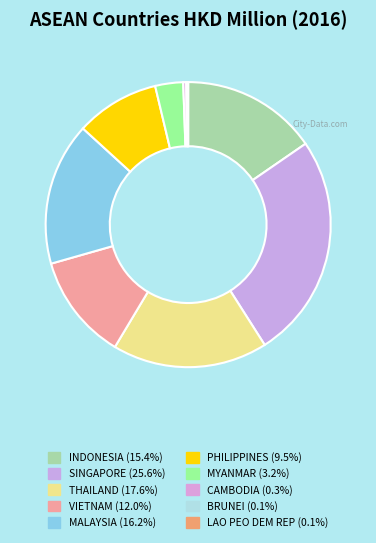

To the nearest percent, what is the difference between the MALAYSIA and INDONESIA slice percentages?

1%